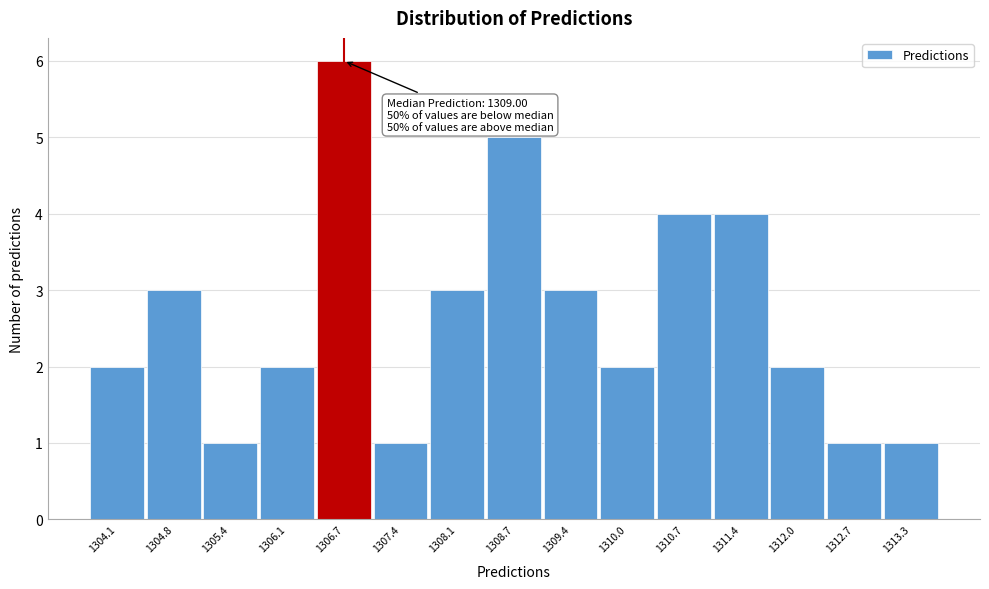

Reading right to left, what are all the values shown in this chart?

1	1	2	4	4	2	3	5	3	1	6	2	1	3	2